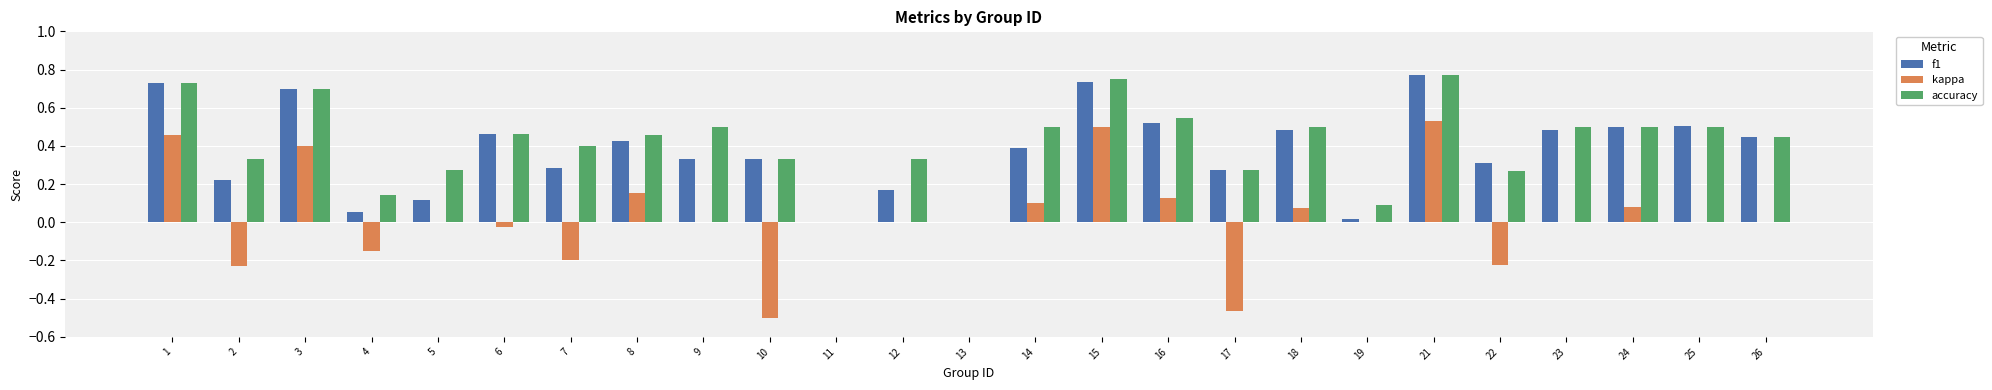

Is it true that kappa equals -0.1 at 22?

False